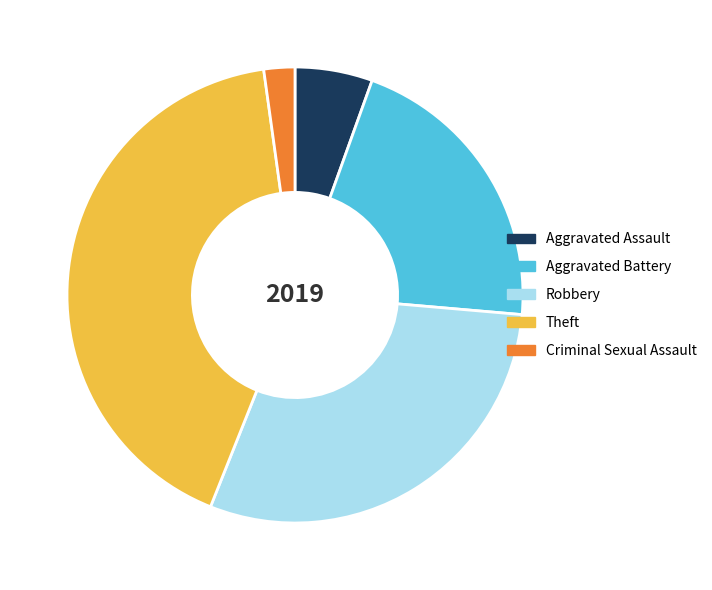

Rank the categories by value from highest to lowest.

Theft, Robbery, Aggravated Battery, Aggravated Assault, Criminal Sexual Assault